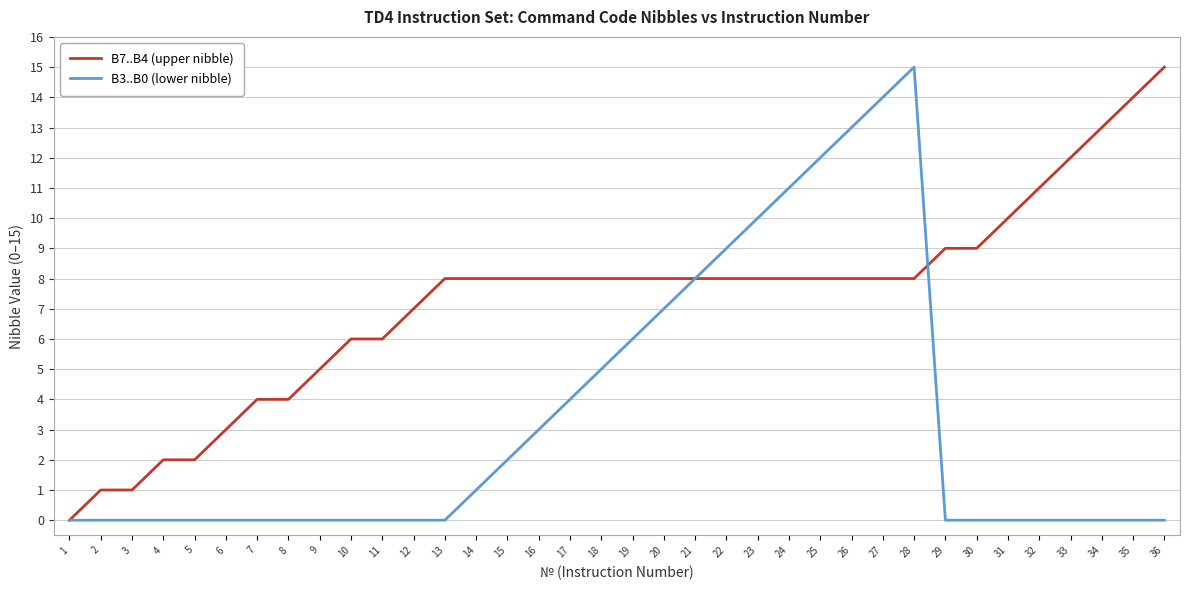

List the series in order of their overall mean, lowest first.

B3..B0 (lower nibble), B7..B4 (upper nibble)